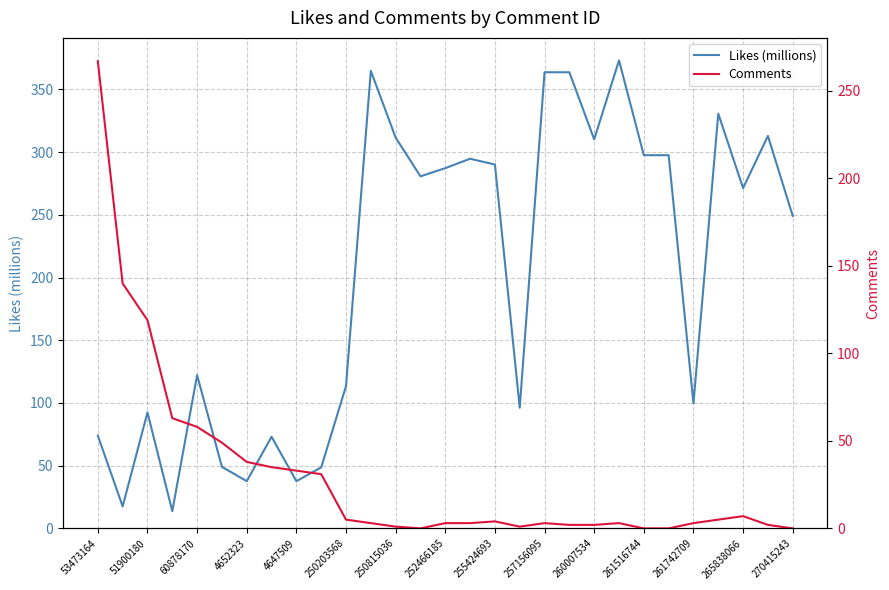

At which label is Likes (millions) closest to 193?

270415243